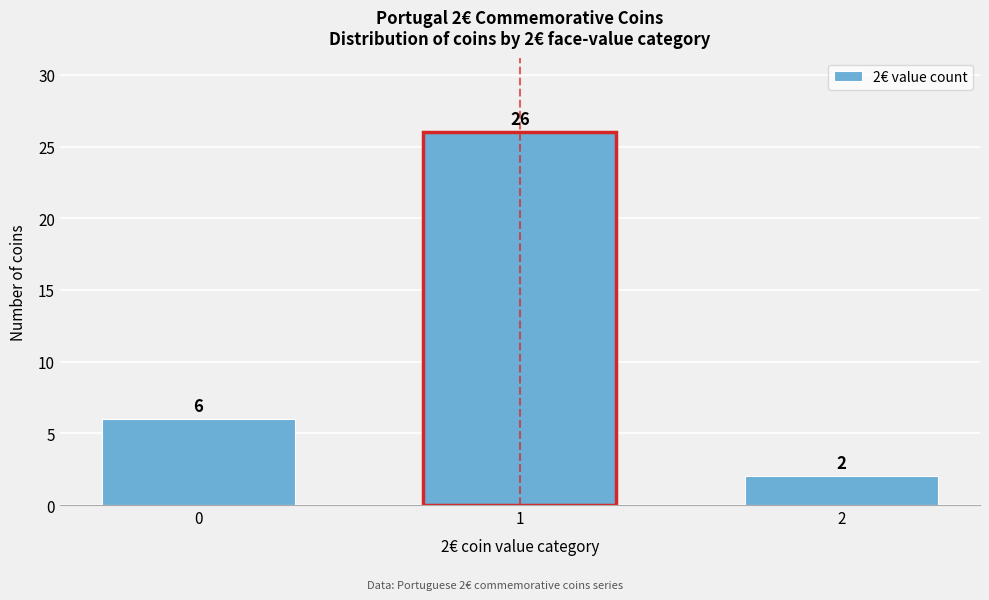

Reading right to left, list all the values displayed in this chart.

2=2	1=26	0=6